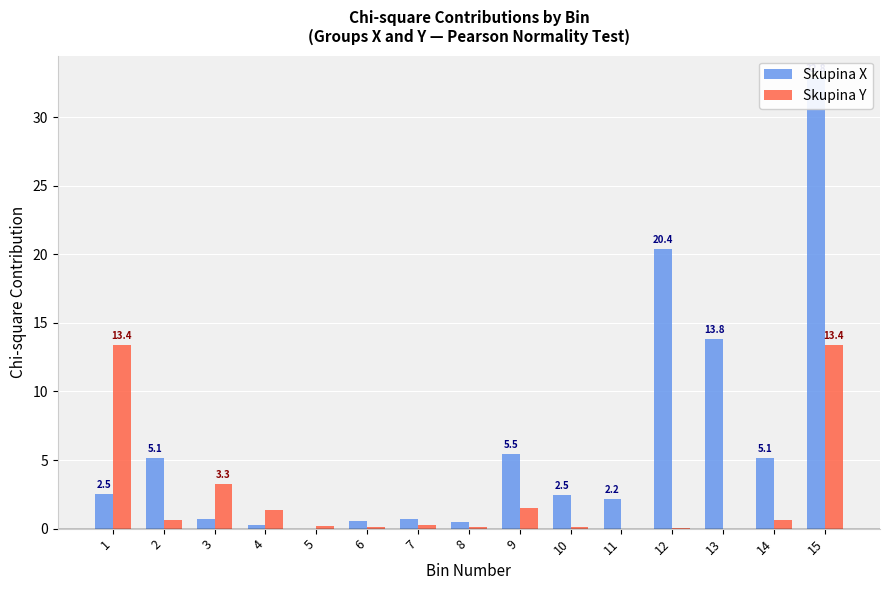

Reading left to right, list all the values displayed in this chart.

Skupina X: 2.5	5.1	0.7	0.3	0.0	0.5	0.7	0.5	5.5	2.5	2.2	20.4	13.8	5.1	32.8
Skupina Y: 13.4	0.6	3.3	1.4	0.2	0.1	0.2	0.1	1.5	0.1	0.0	0.0	0.0	0.6	13.4